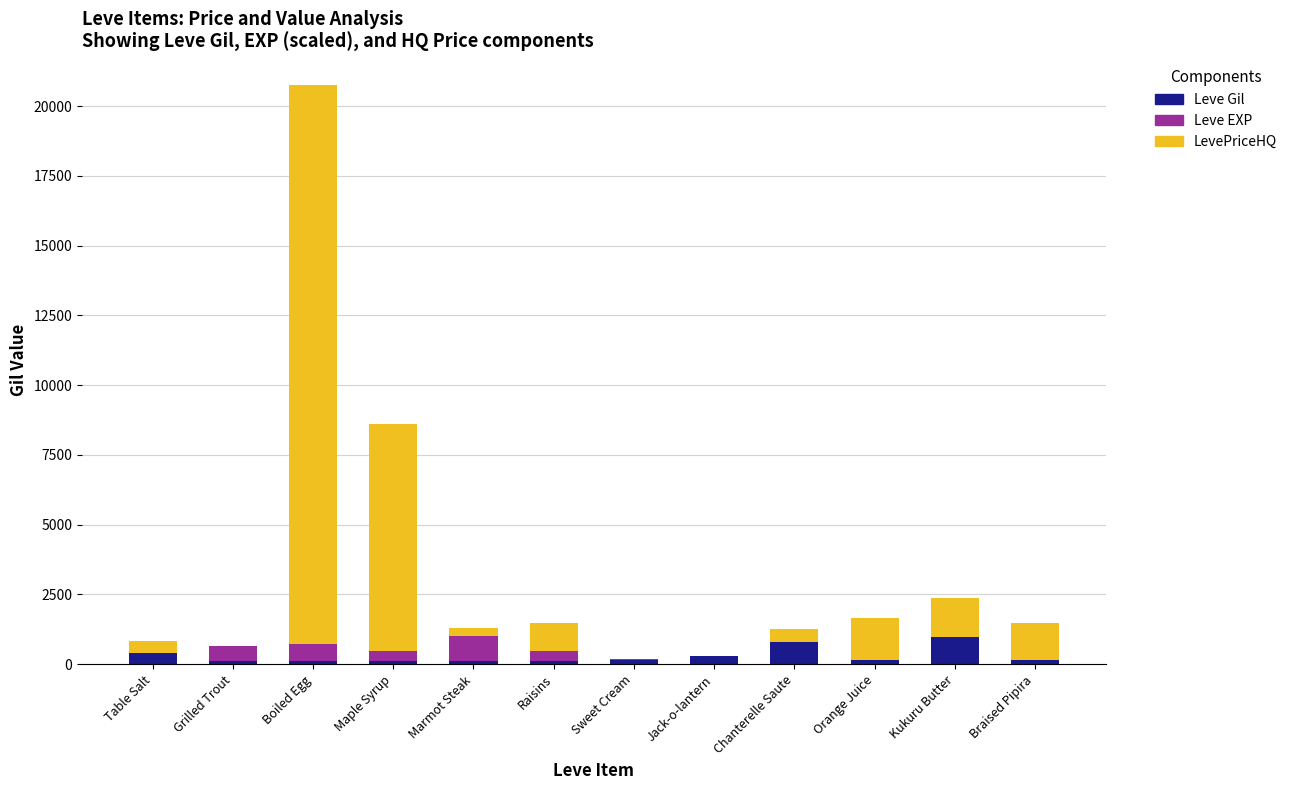

At which category is the sum across all series the highest?

Boiled Egg